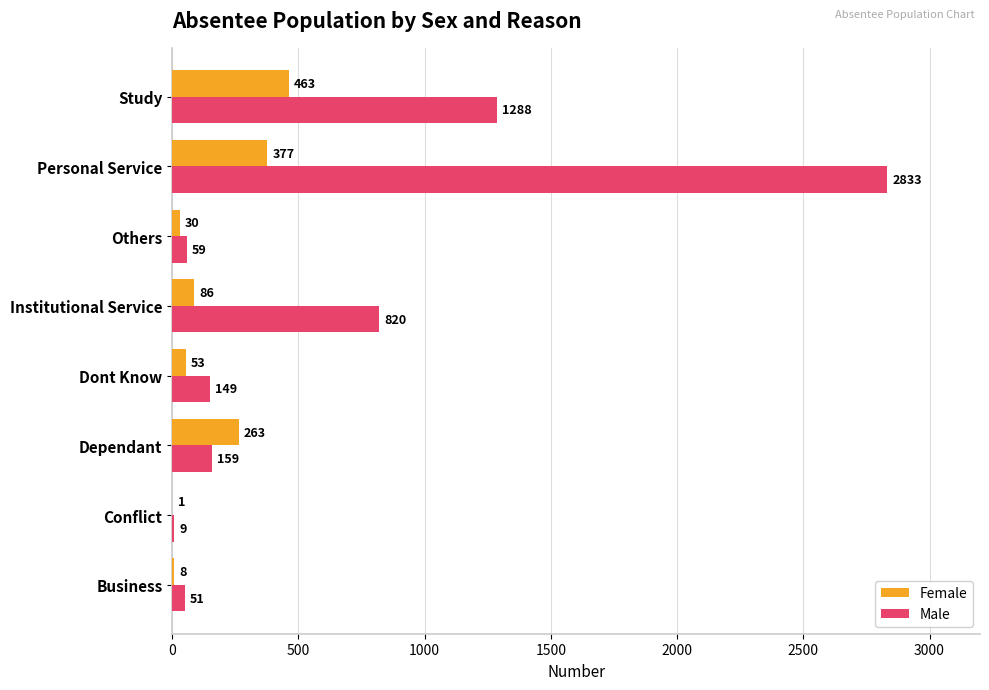

What is the maximum value shown in the chart?

2833